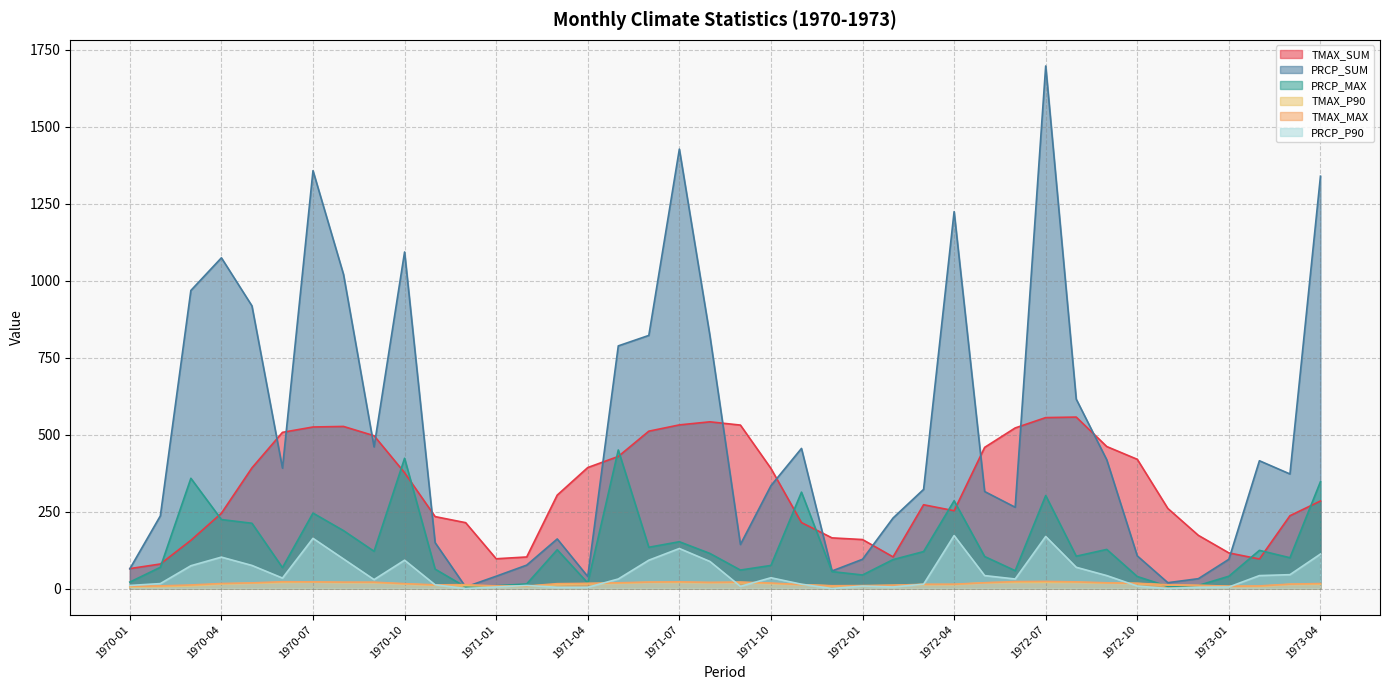

Which series changed the most between 1970-07 and 1972-08?

PRCP_SUM